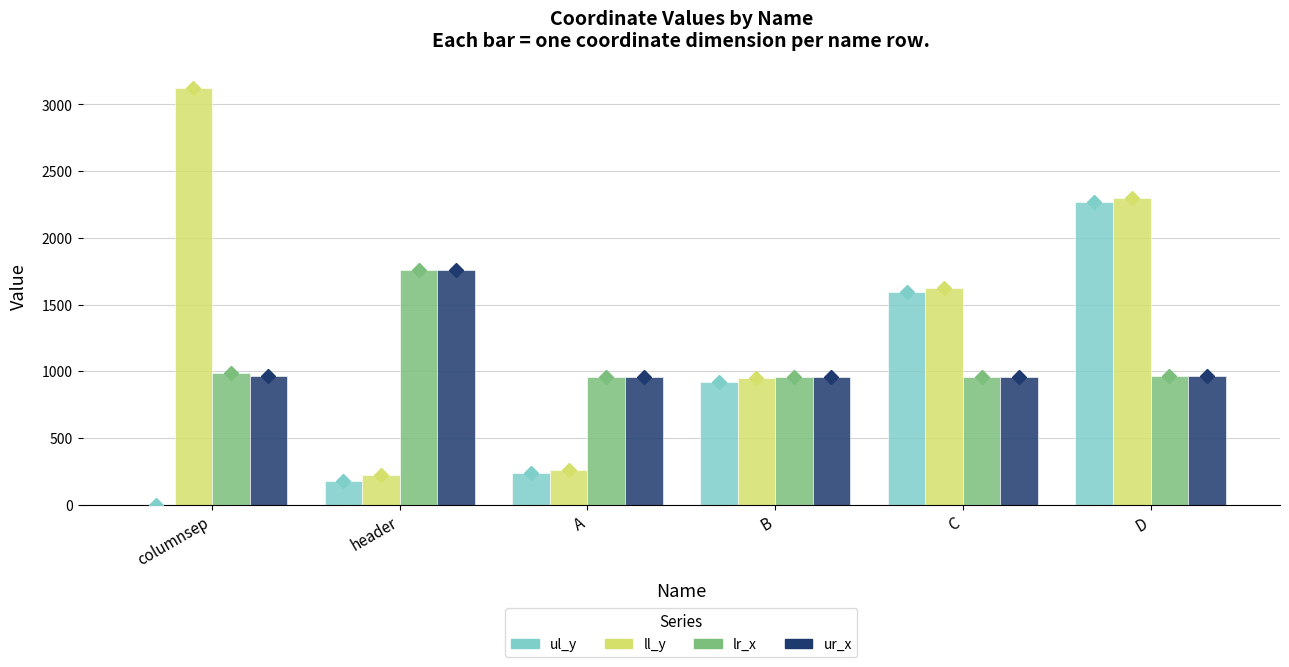

What is the maximum value for ur_x?

1759